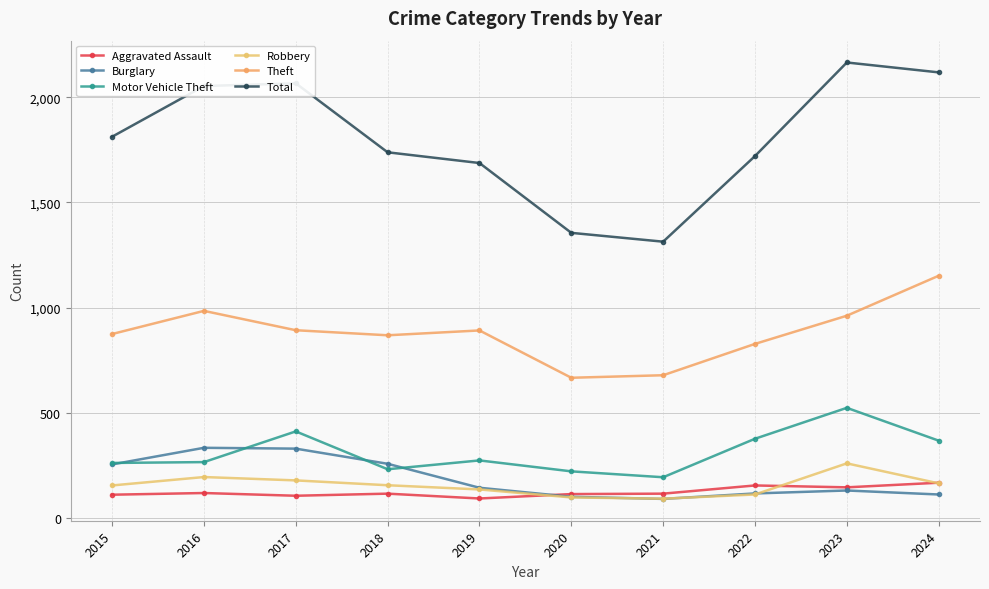

Which series ends up on top after the final intersection of Aggravated Assault and Burglary?

Aggravated Assault